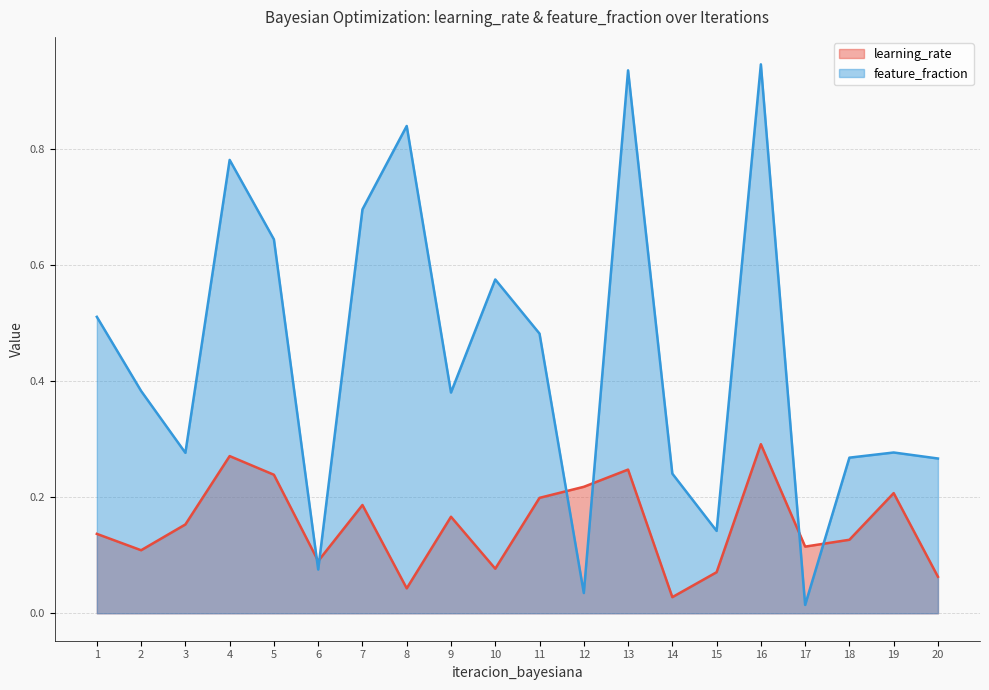

How many lines are shown in the chart?

2